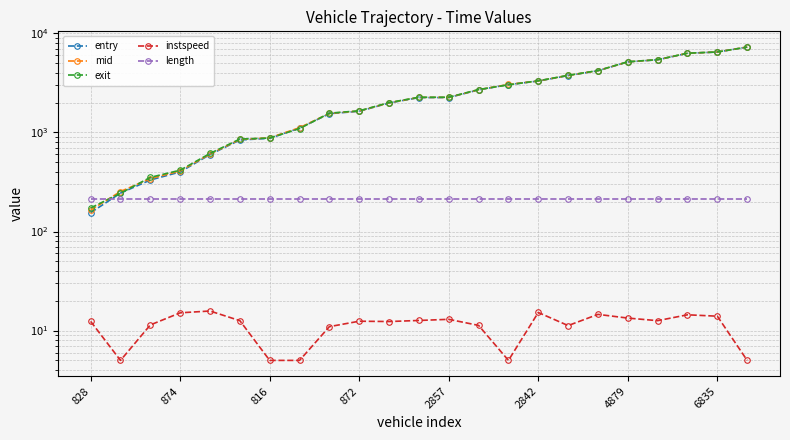

The value of mid at 22 is 7291.5. True or false?

True